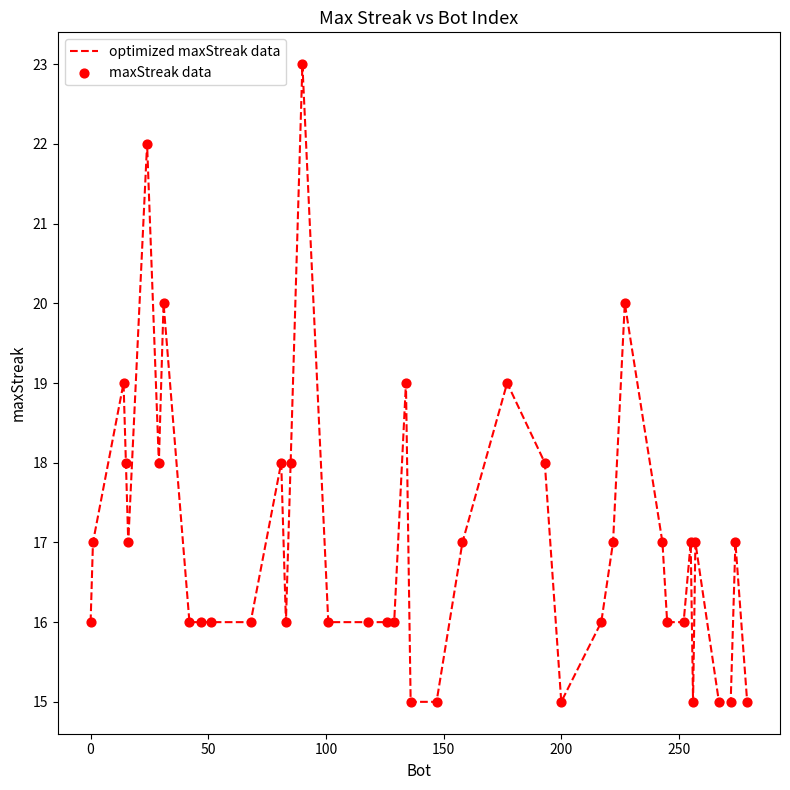

What is the maximum value shown in the chart?

23